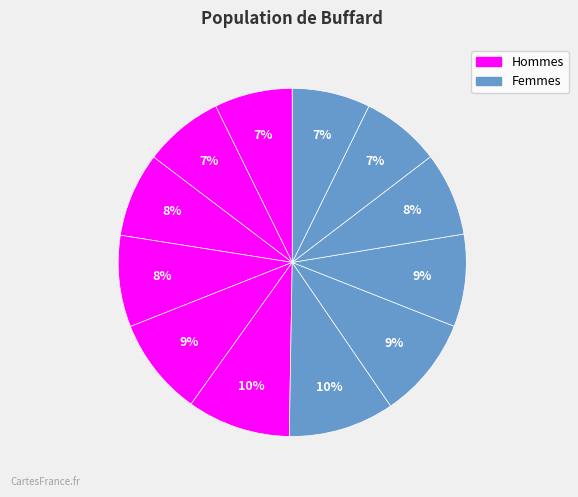

To the nearest percent, what is the average slice percentage?

8%